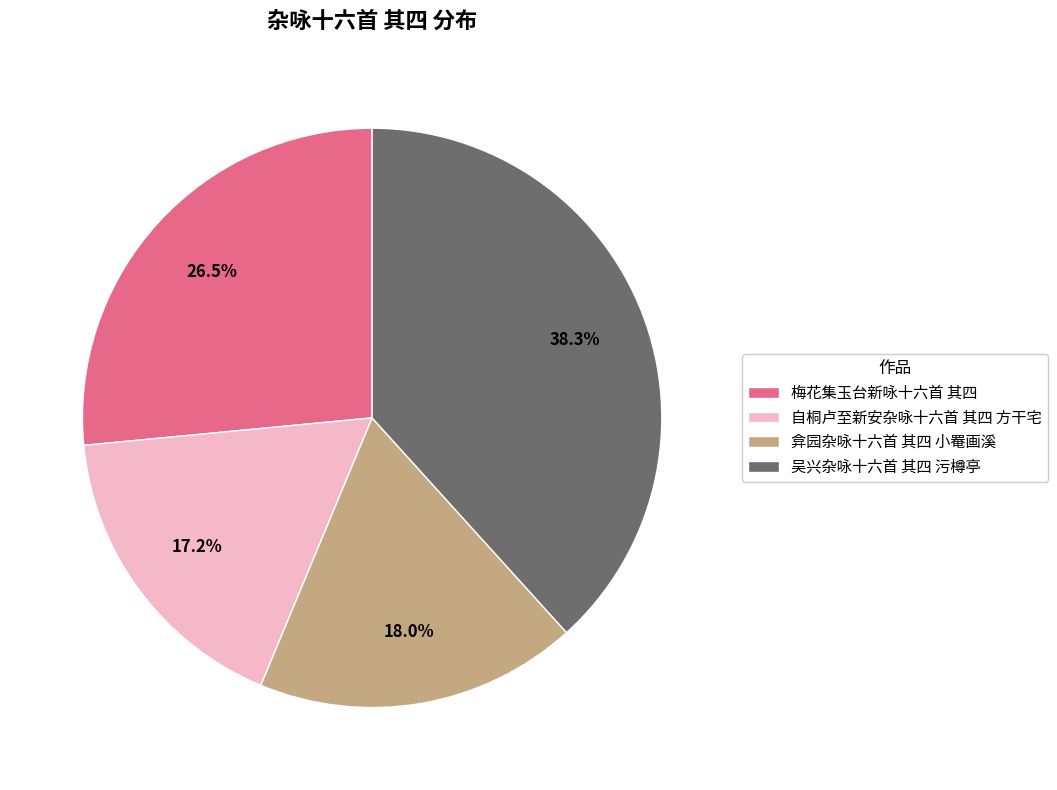

How many segments does this pie chart have?

4